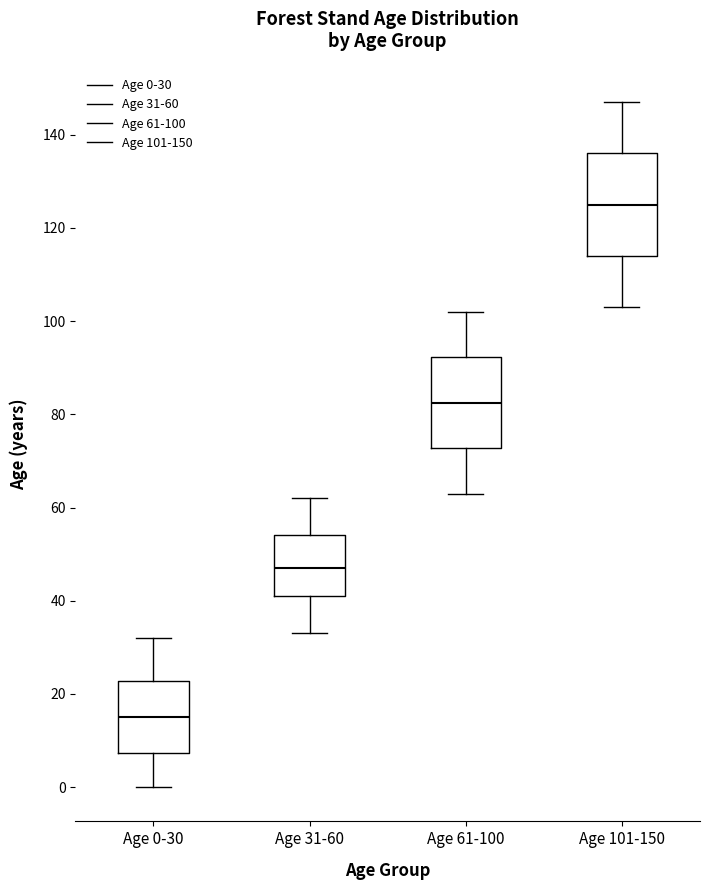

Reading left to right, transcribe this box plot: for each box, give where its median line is, the range the box spans, and where its two whiskers end, as read against the y-axis. The values are not printed on the chart, so give them approximately, as read against the axis.

Age 0-30: median 16, box 8 to 22, whiskers 0 to 32
Age 31-60: median 48, box 42 to 54, whiskers 34 to 62
Age 61-100: median 82, box 72 to 92, whiskers 64 to 102
Age 101-150: median 126, box 114 to 136, whiskers 104 to 148